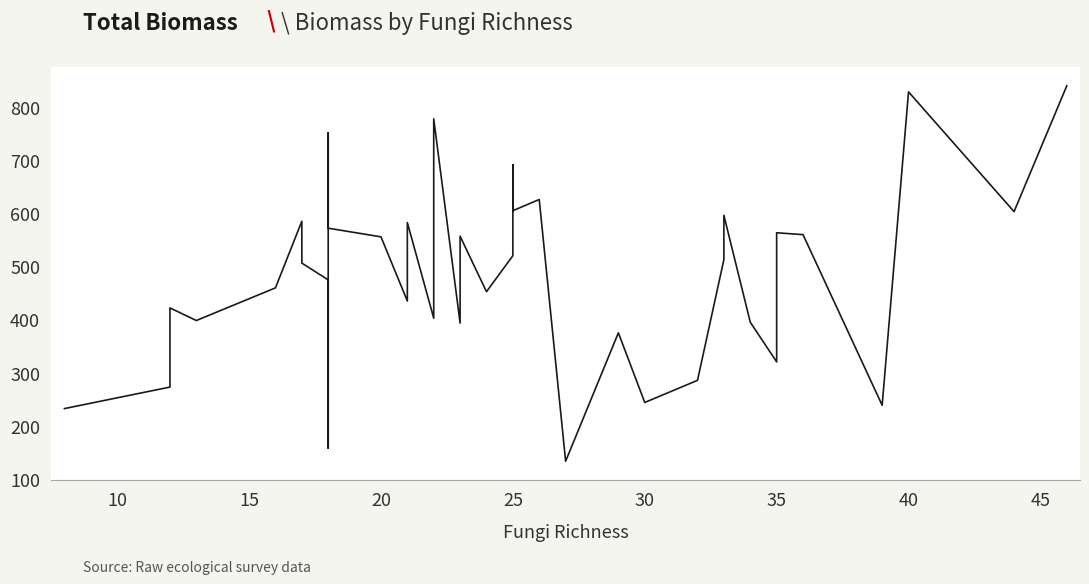

Reading right to left, transcribe all the data shown in this chart.

839.5	602.9	828.0	238.9	559.7	563.2	320.5	395.1	595.9	512.8	285.7	244.1	375.1	133.7	625.7	604.7	691.0	520.1	452.4	556.7	393.4	777.2	684.0	402.5	582.4	434.9	555.5	571.8	751.2	171.9	158.2	474.6	506.2	584.9	459.6	398.2	421.9	273.1	232.6